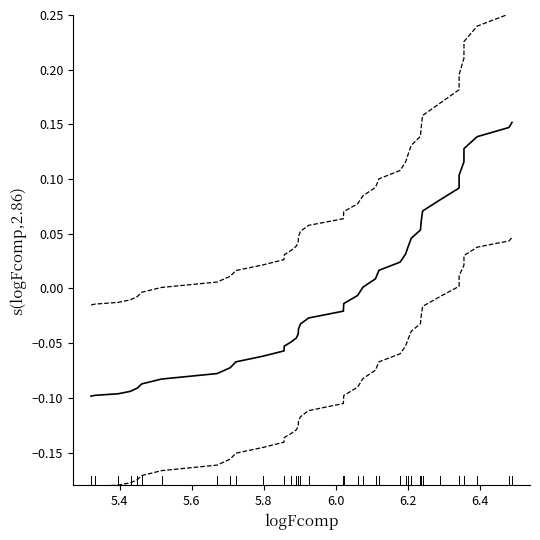

The value of Upper CI at 32 is 0.3. True or false?

False